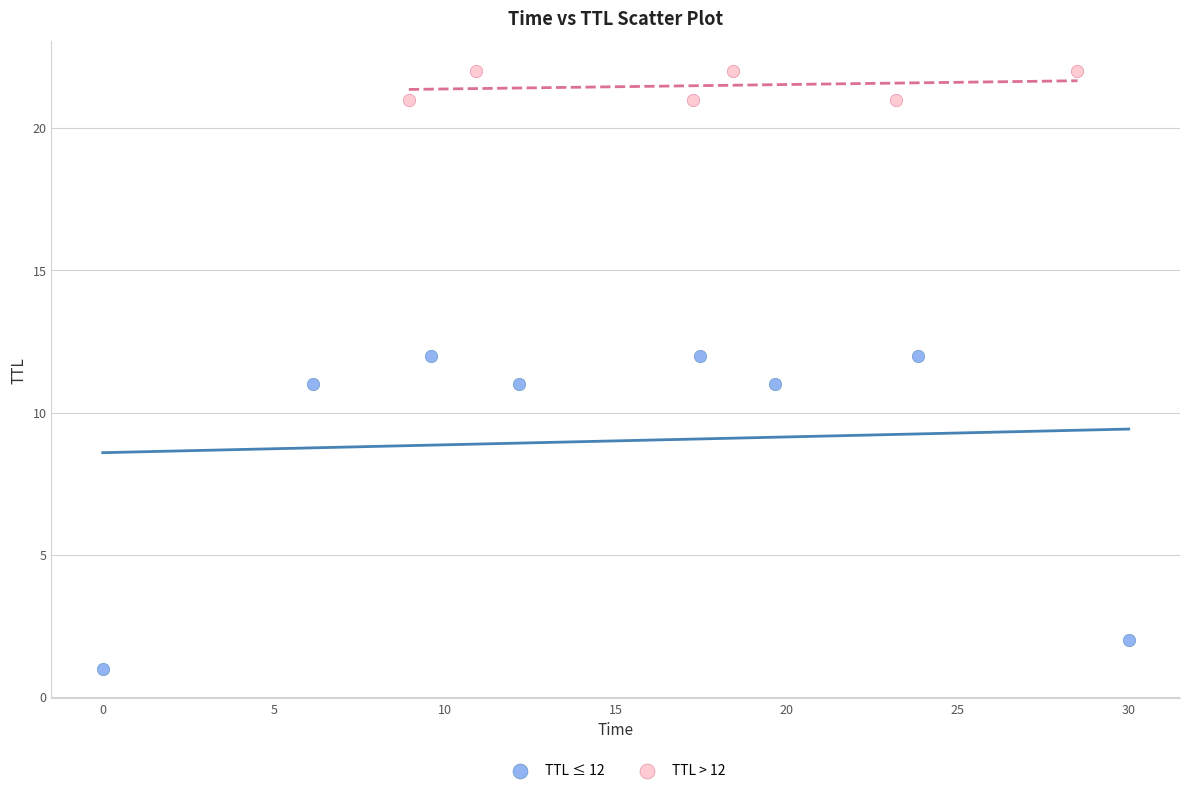

Which series contains the lowest Y value?

TTL ≤ 12